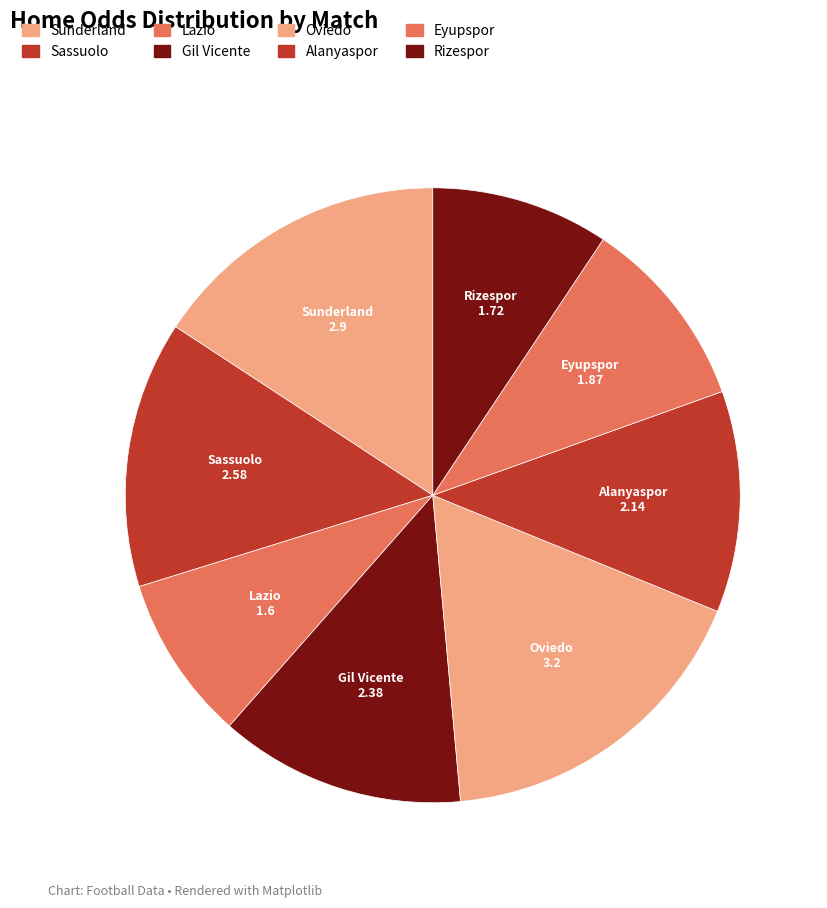

How many slices are in this pie chart?

8